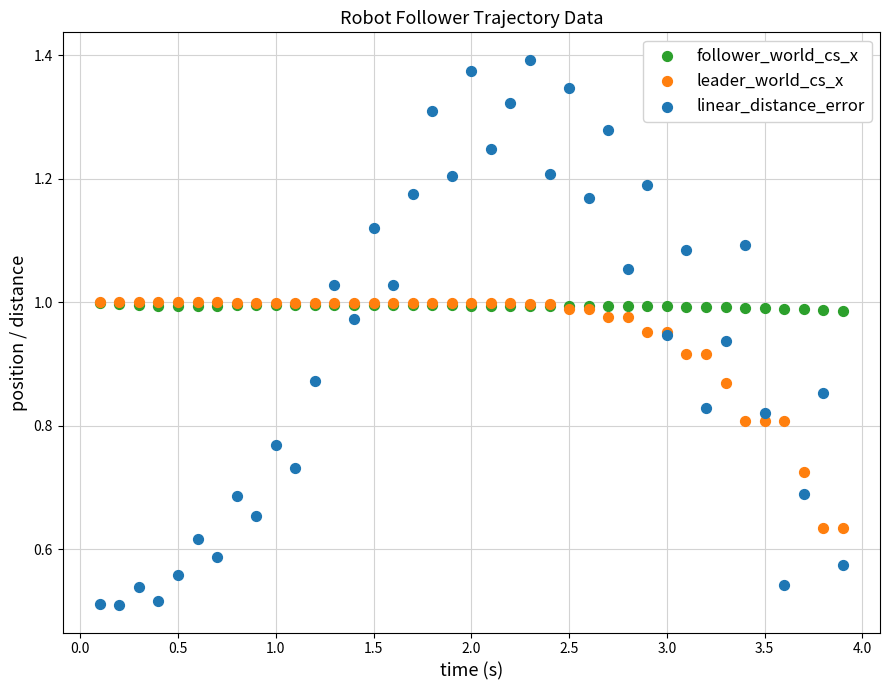

What are all the series names shown in the legend?

follower_world_cs_x, leader_world_cs_x, linear_distance_error